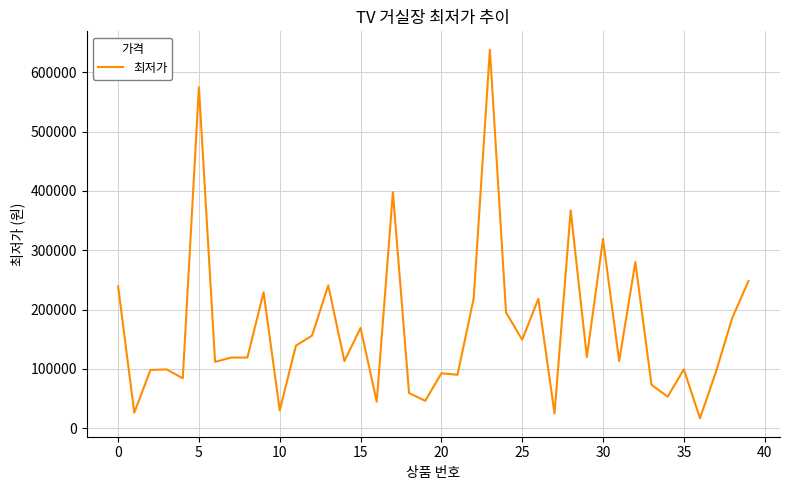

What is the maximum value shown in the chart?

638130